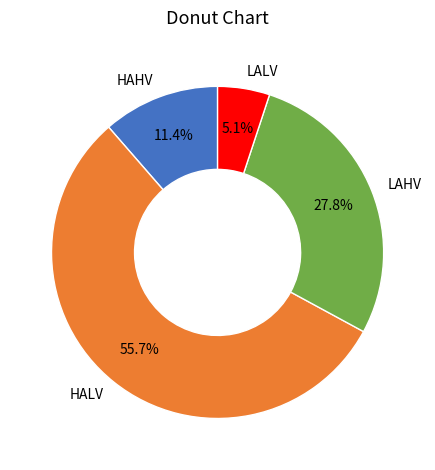

Is it true that LAHV is 28% of the pie?

True